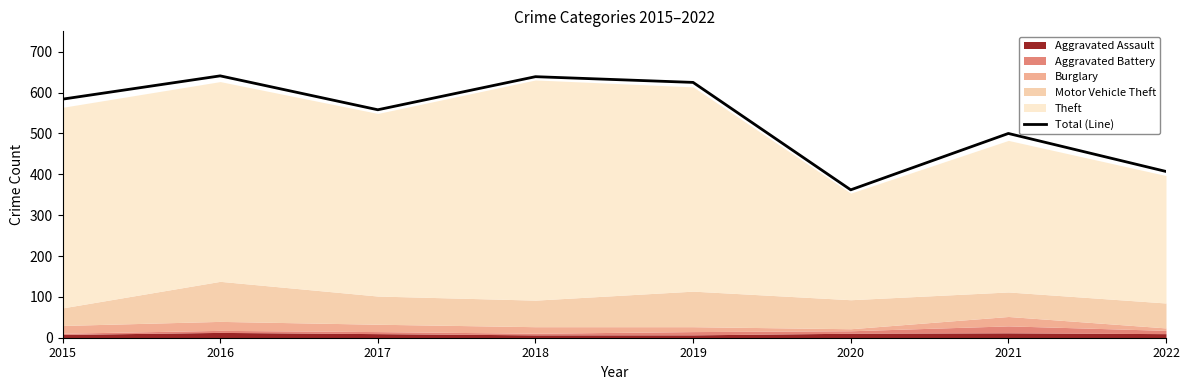

What is the sum of the values at 2022 and 2018?

1046